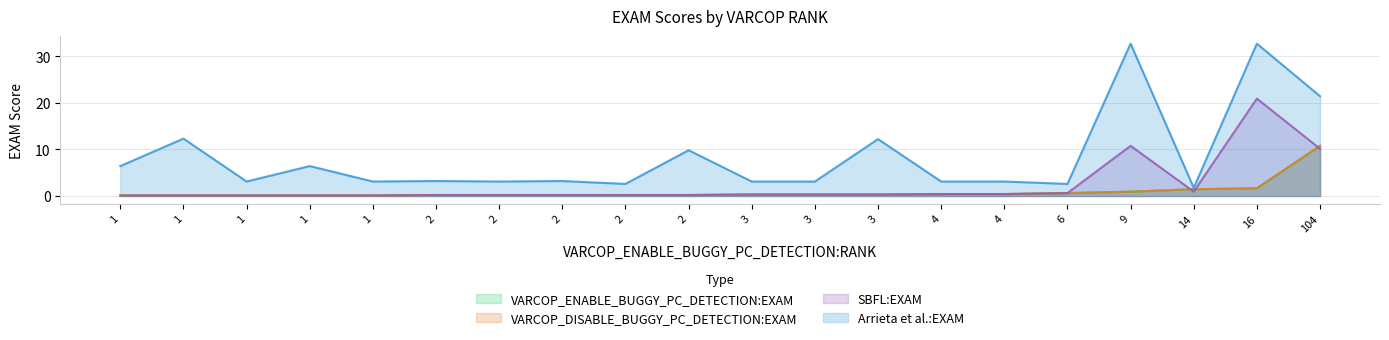

Which series has the largest total across all categories?

Arrieta et al.:EXAM